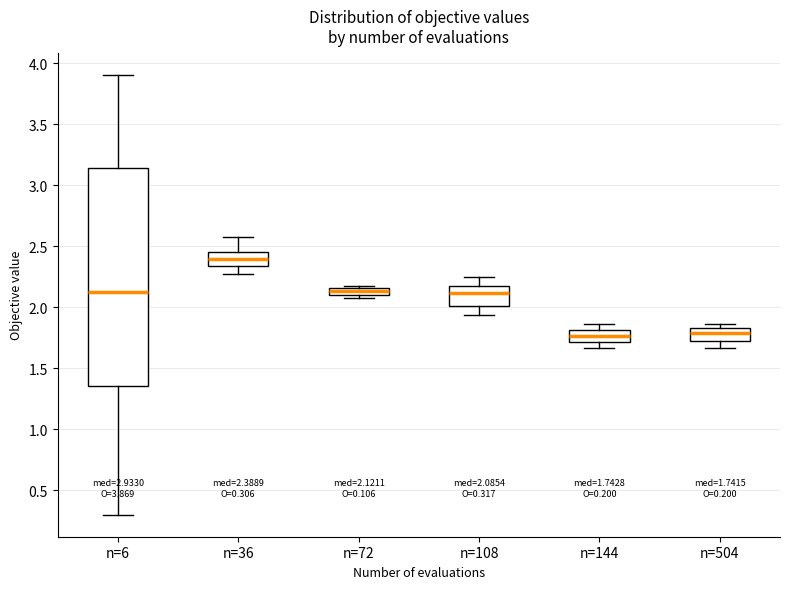

Which box is the tallest, from its lower edge to its upper edge?

n=6